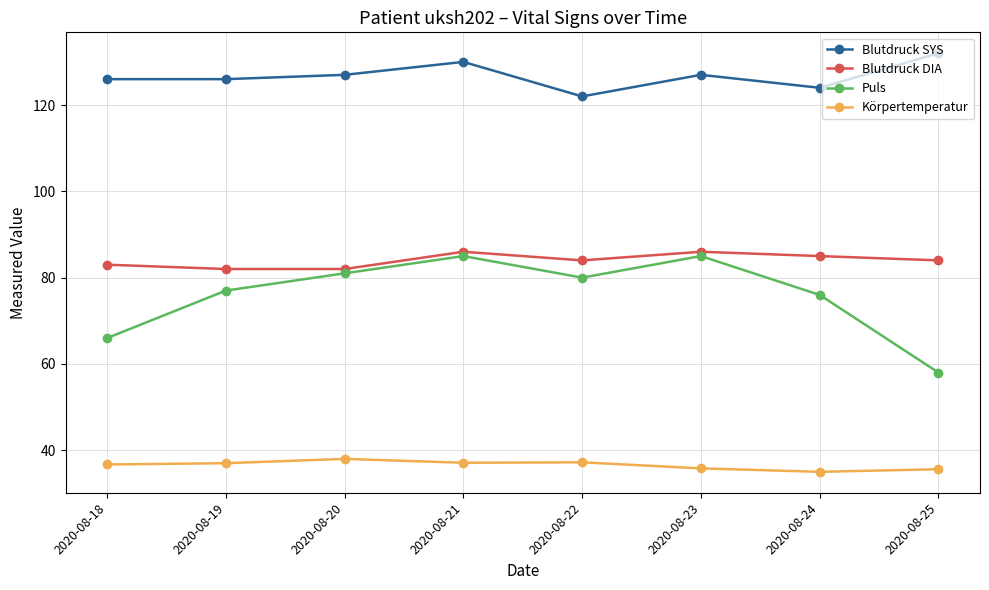

What is the maximum value shown in the chart?

132.0